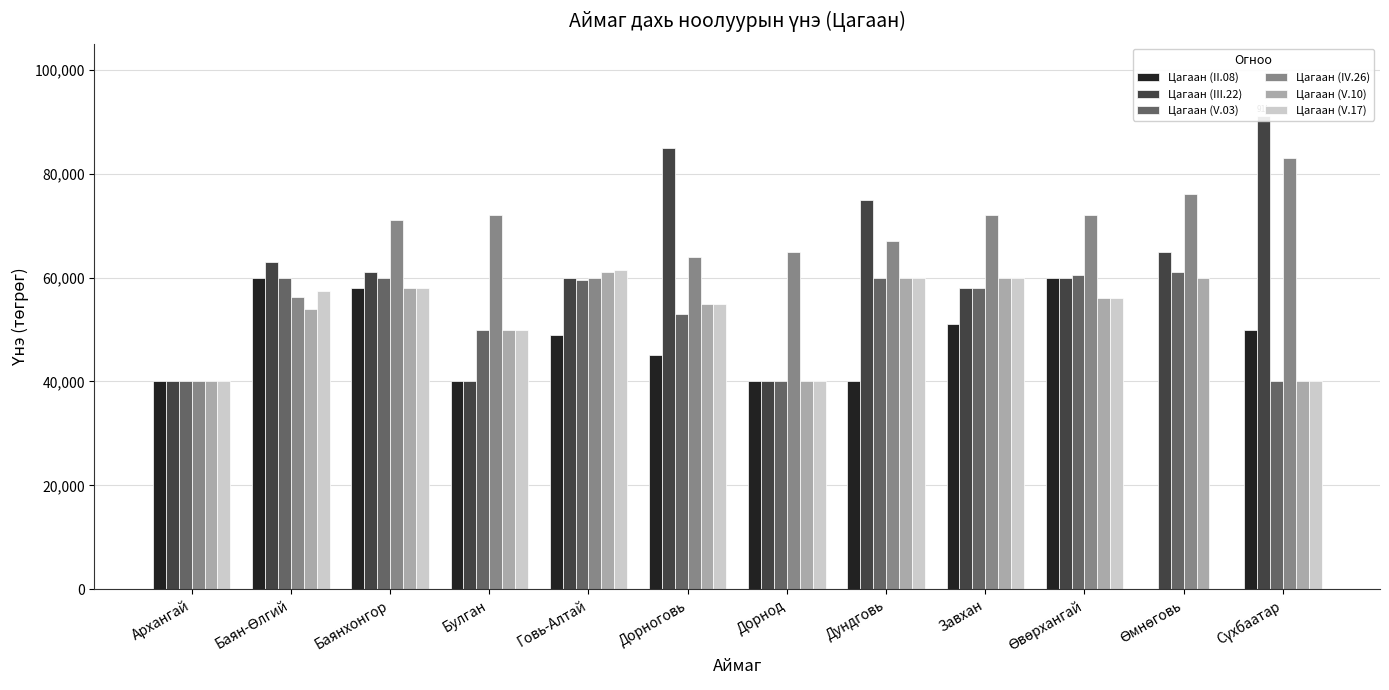

Rank the categories by Цагаан (III.22) value from lowest to highest.

Архангай, Булган, Дорнод, Завхан, Говь-Алтай, Өвөрхангай, Баянхонгор, Баян-Өлгий, Өмнөговь, Дундговь, Дорноговь, Сүхбаатар